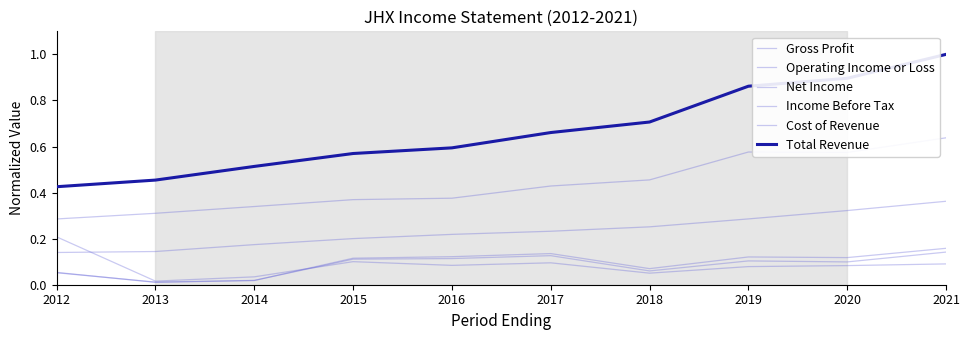

Is the value of Total Revenue at 2013 greater than the value of Income Before Tax at 2012?

Yes